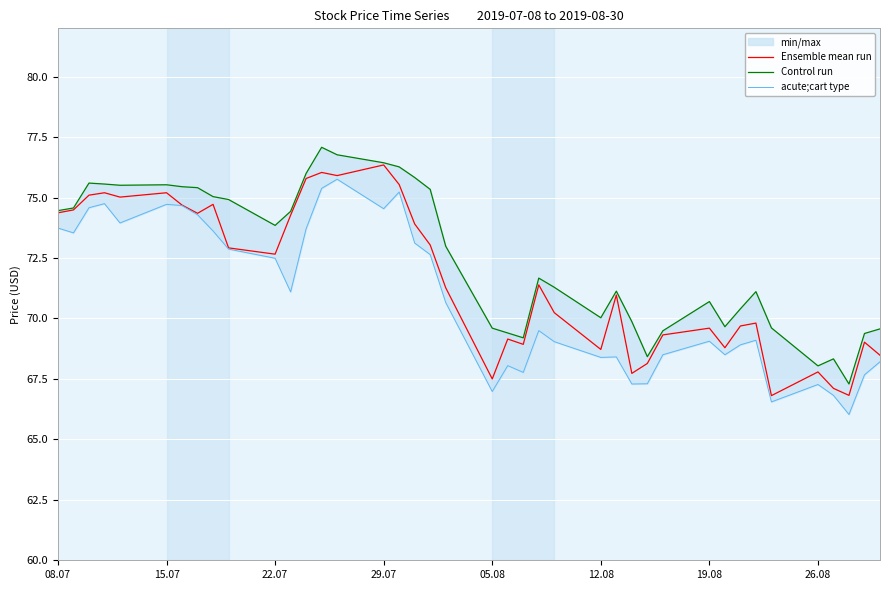

In Ensemble mean run, how many points are lower than both neighbors (excluding endpoints)?

11